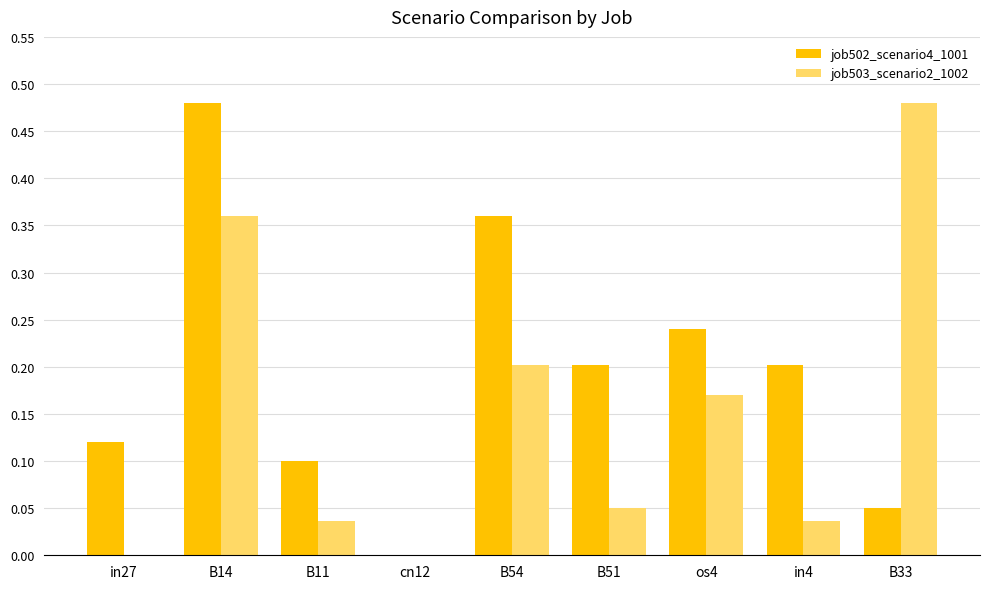

Does the chart contain stacked bars?

No